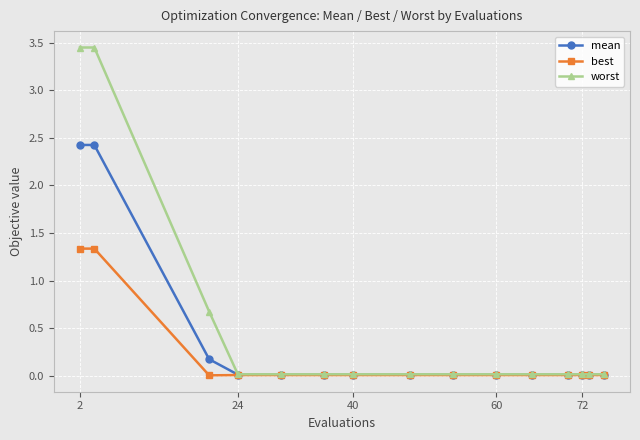

List the series in order of their overall mean, lowest first.

best, mean, worst